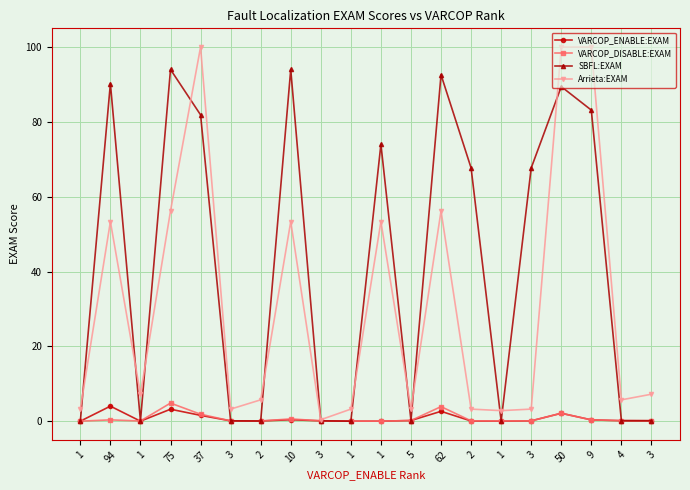

Is the value of SBFL:EXAM at 75 greater than the value of Arrieta:EXAM at 3?

Yes